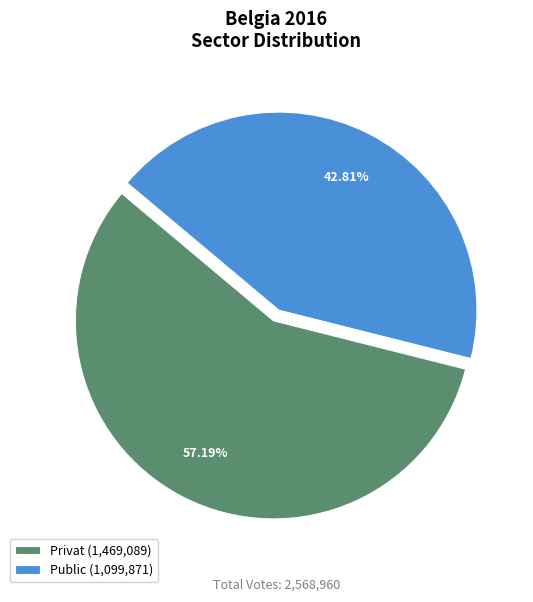

How many segments does this pie chart have?

2